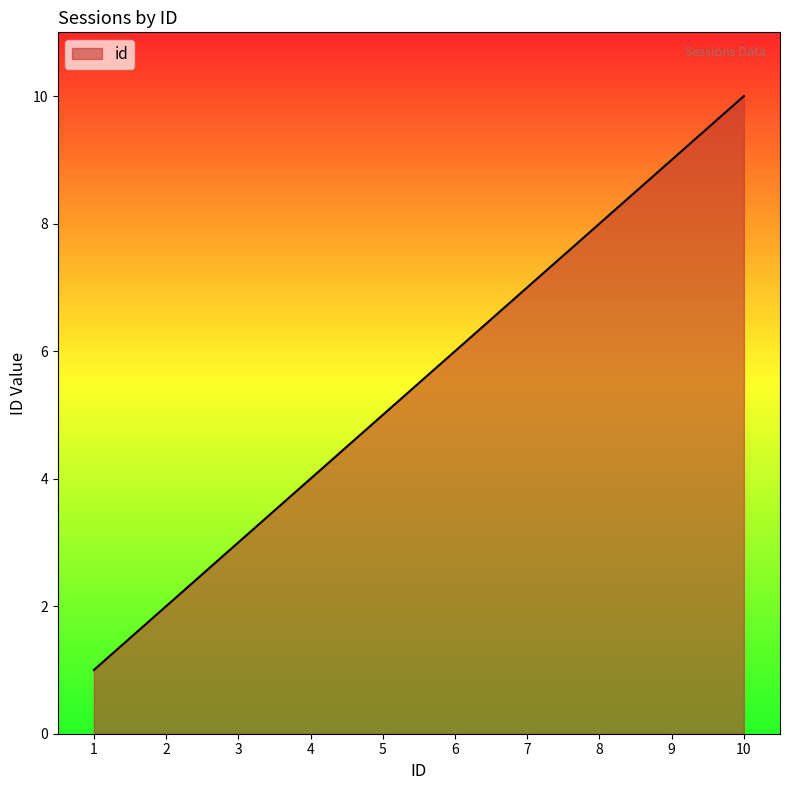

What is the change in value from 1 to 8?

+7